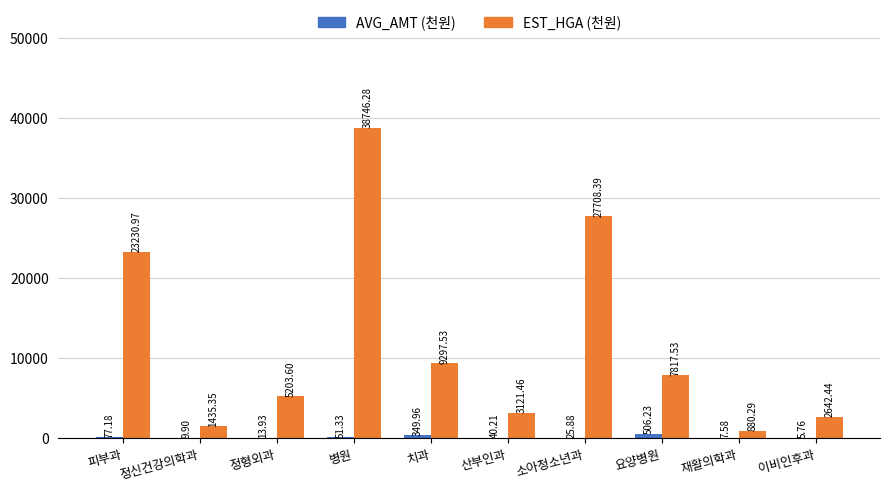

What is the sum of all EST_HGA (천원) values?

120083.8